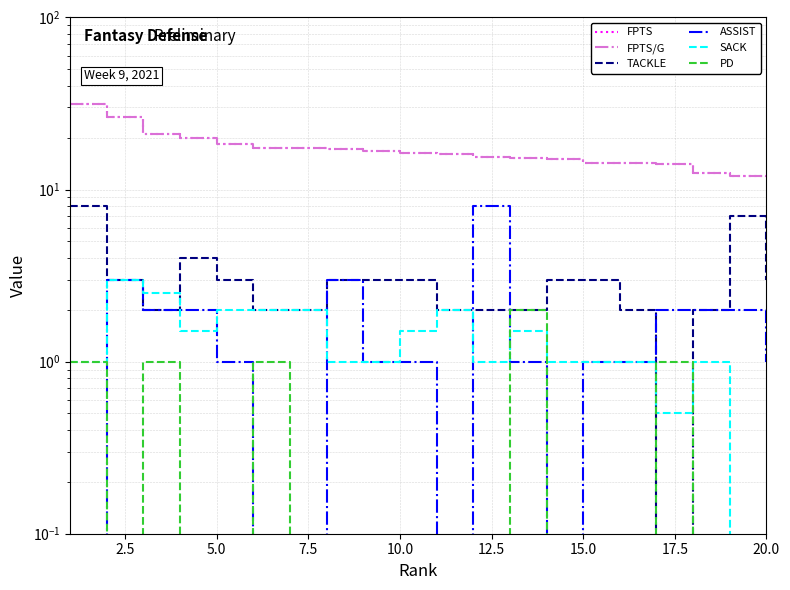

What is the value of the TACKLE point at the 15th from the left?

3.0